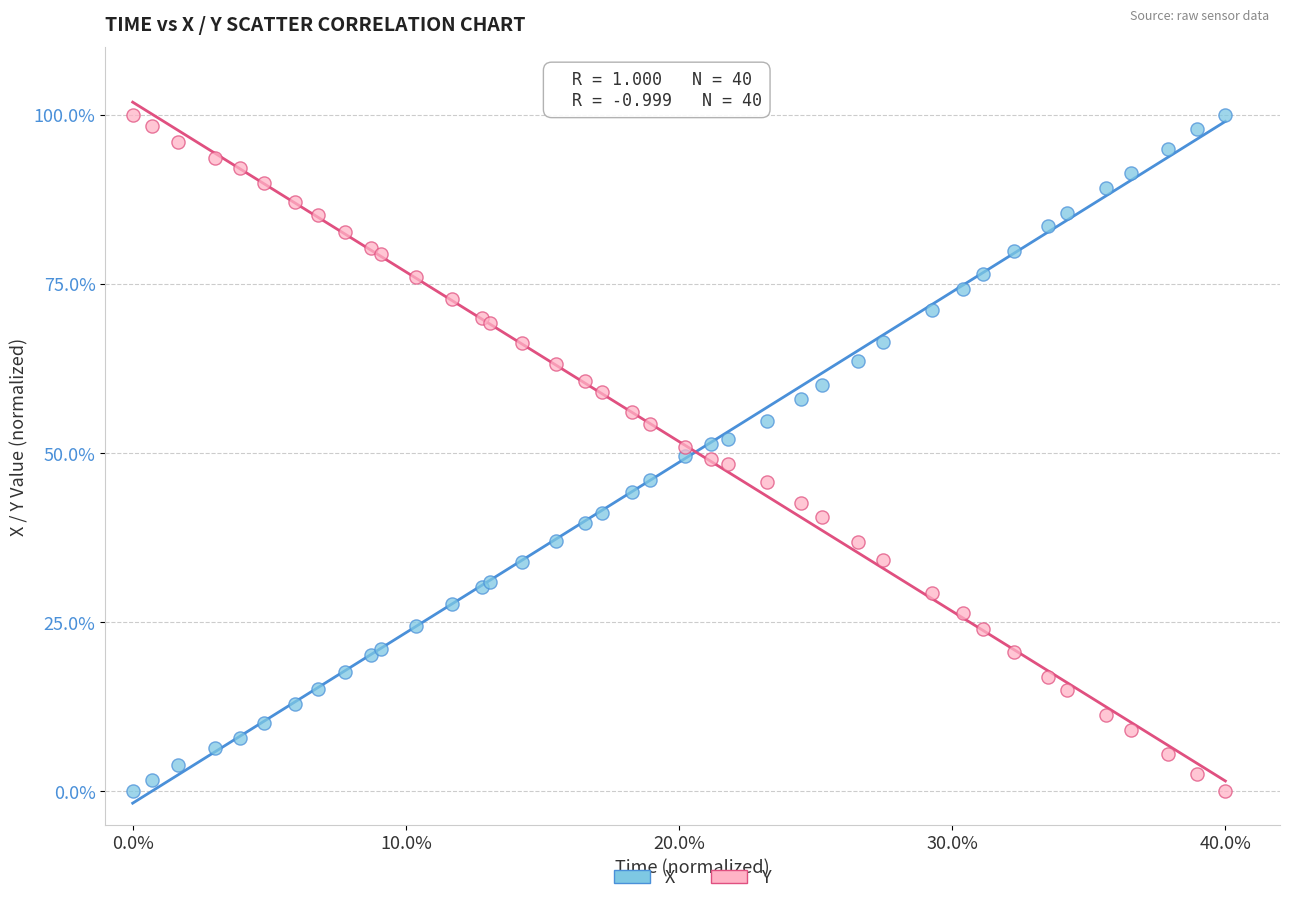

What is the X range (max minus min) for the scatter plot?

40.0